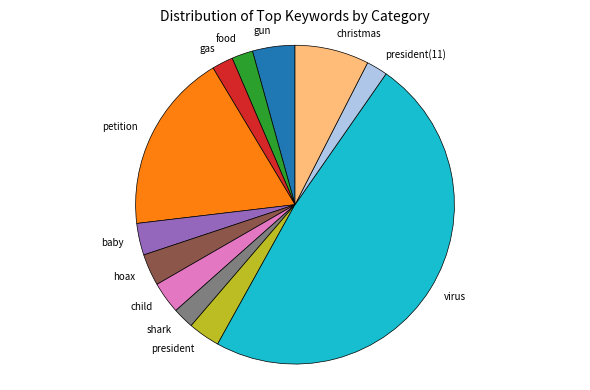

True or false: child accounts for 10% of the total.

False